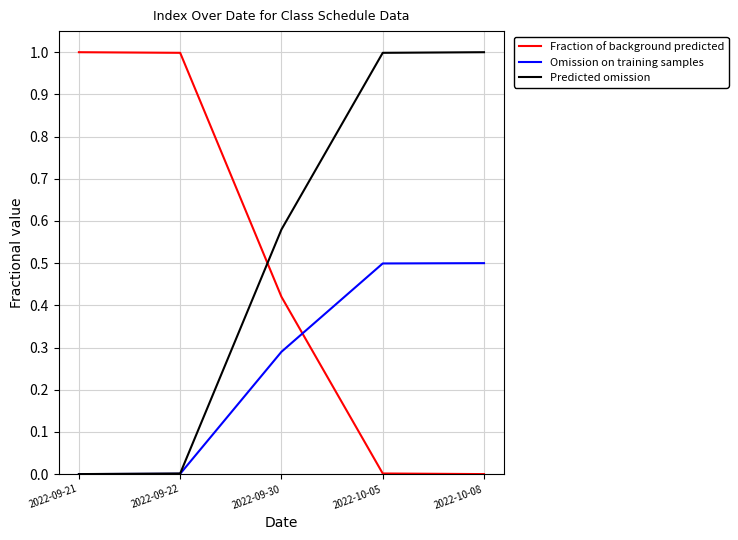

What is the average value of the Omission on training samples series?

0.3